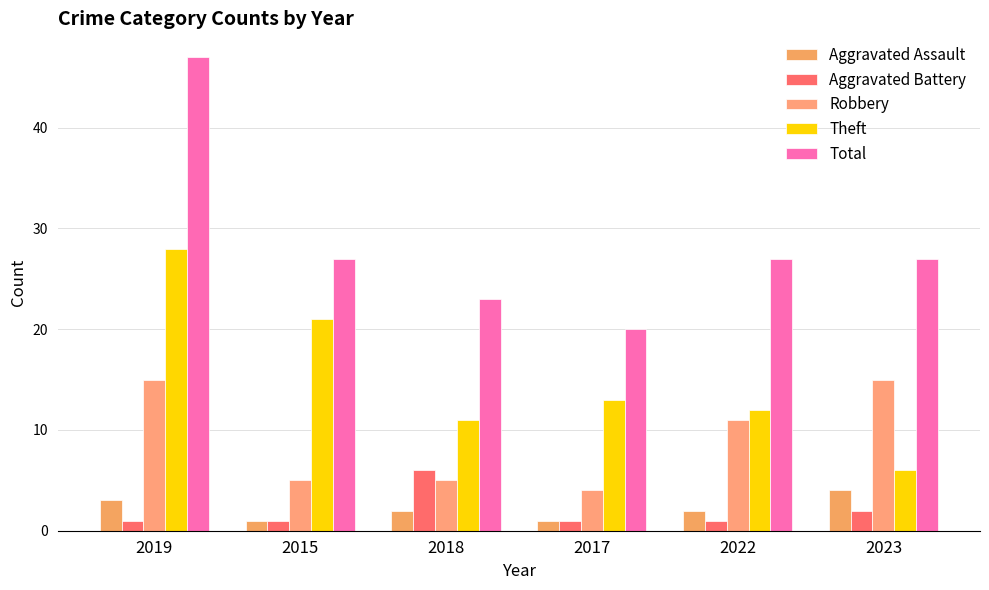

How many bars are there in each group?

5